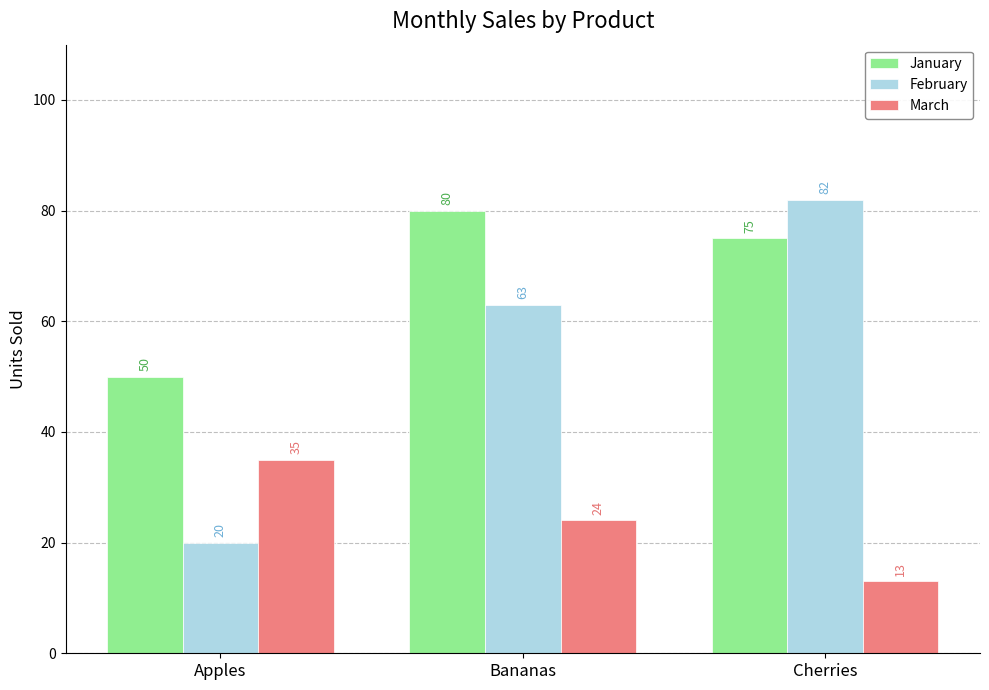

What is the minimum value for January?

50